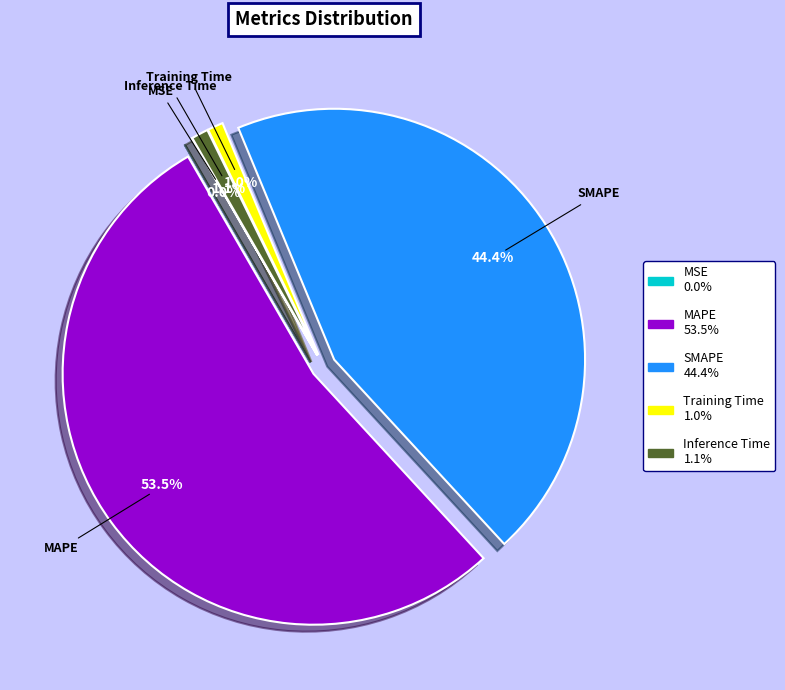

Which slice represents more than half of the pie?

MAPE